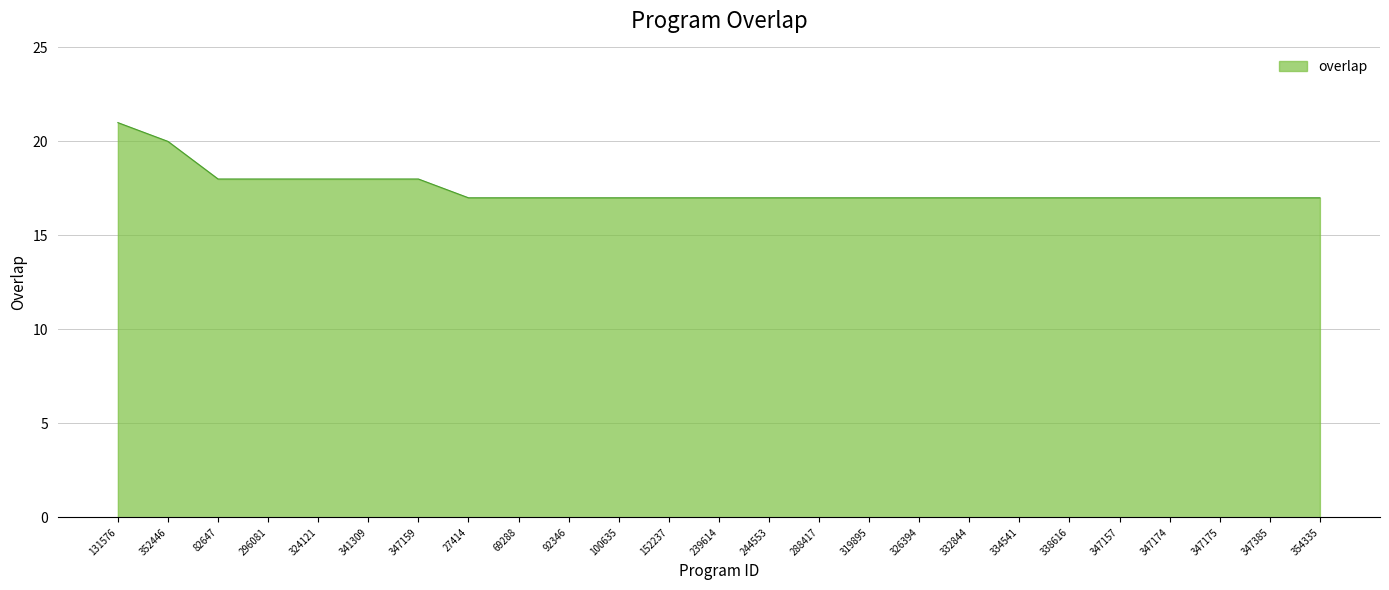

What is the approximate value at 347159?

18